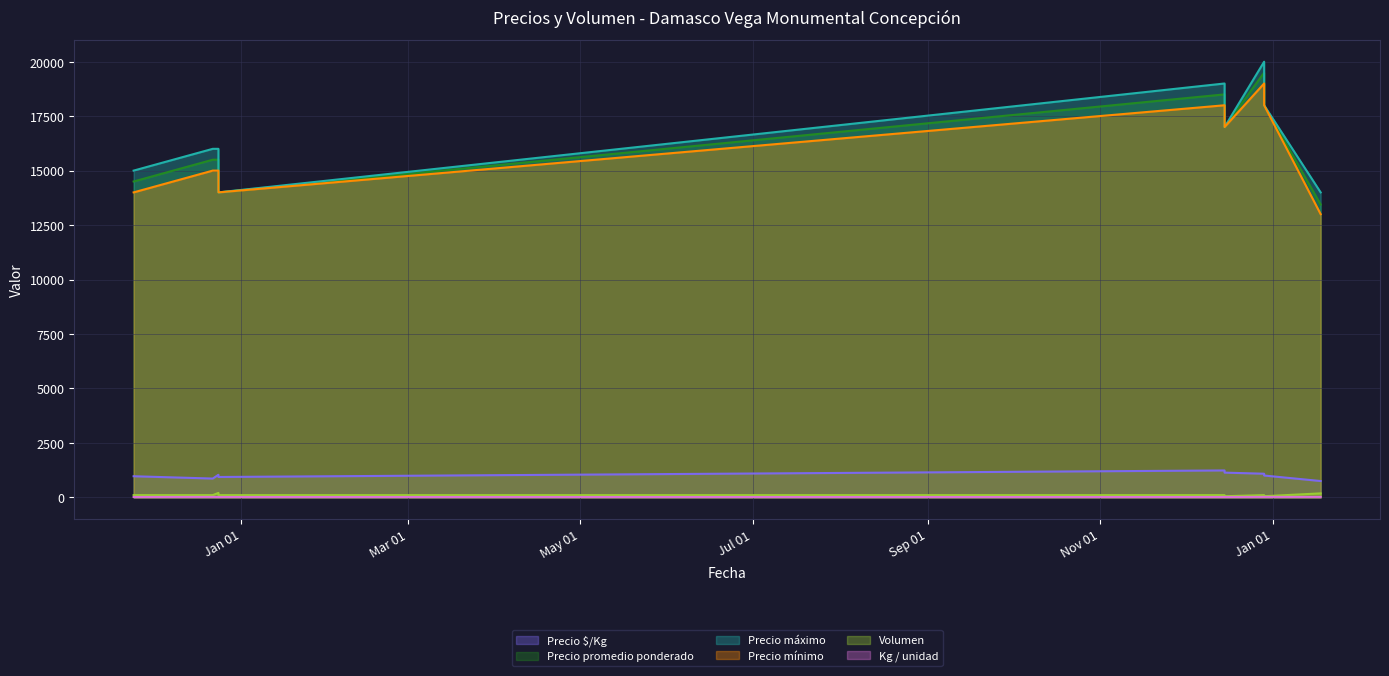

How many data points in Precio mínimo are less than 15000?

3